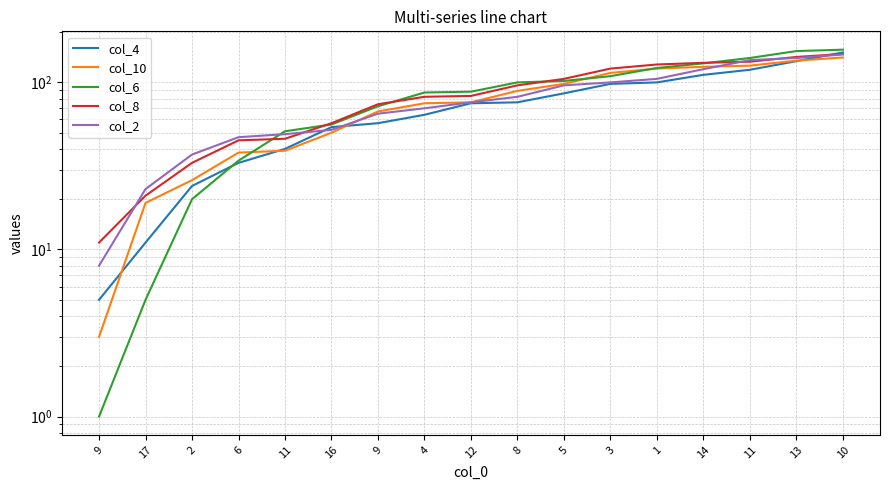

List the labels in order of col_8 value, smallest first.

9, 17, 2, 6, 11, 16, 9, 4, 12, 8, 5, 3, 1, 14, 11, 13, 10